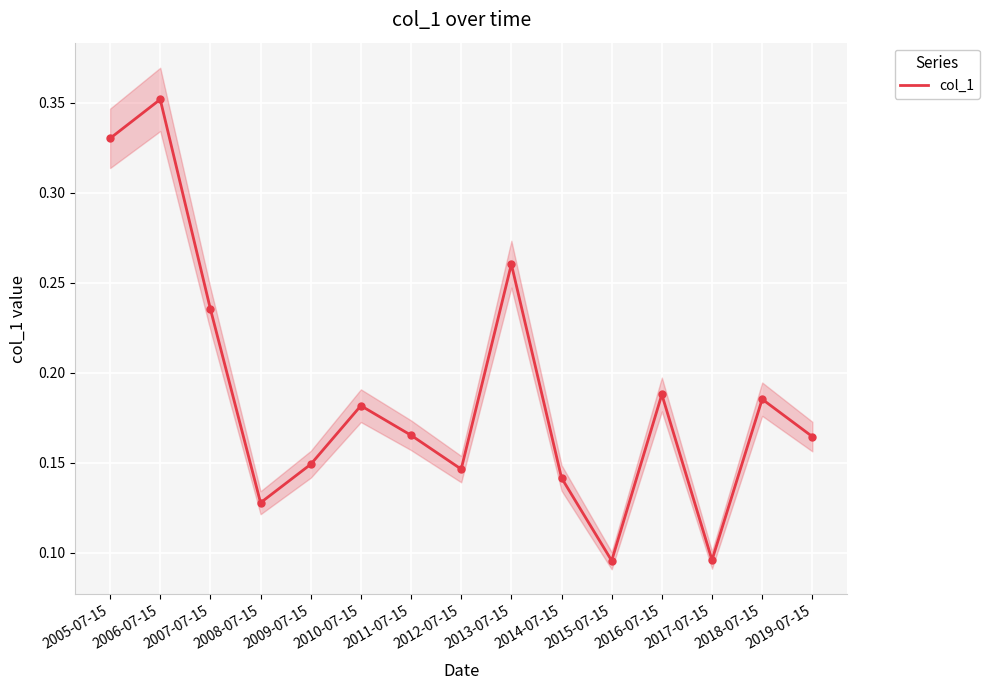

Which has a higher value, 2012-07-15 or 2013-07-15?

2013-07-15